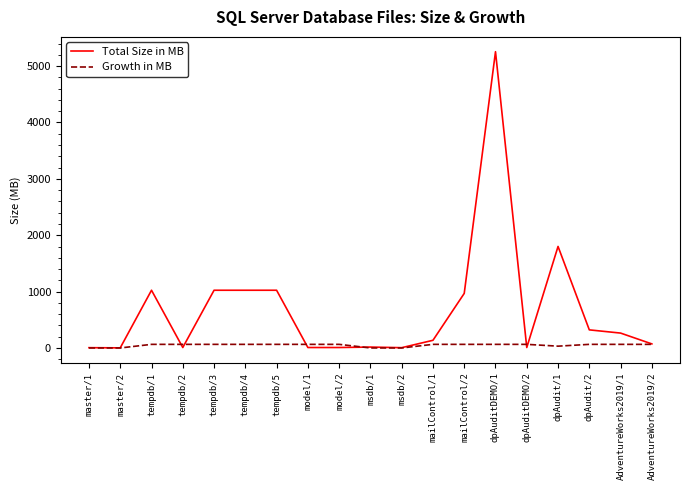

What is the sum of the Total Size in MB values at model/1 and tempdb/5?

1032